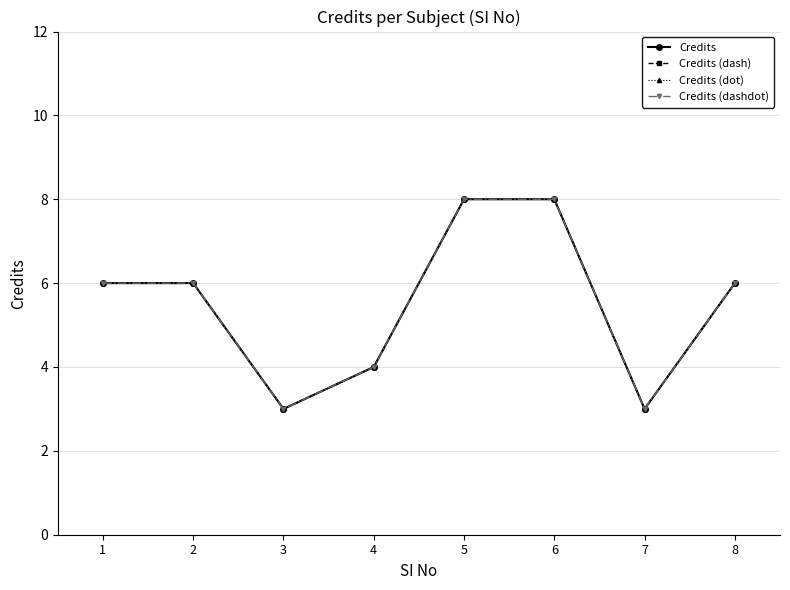

Is this an area chart (filled region under the line)?

No